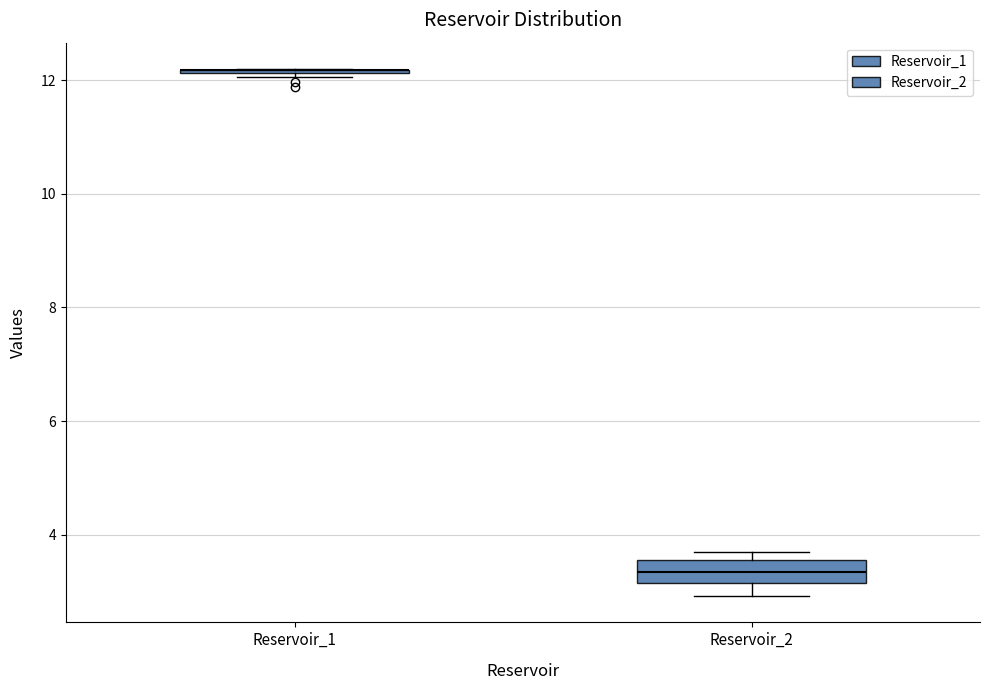

Which box is the tallest, from its lower edge to its upper edge?

Reservoir_2